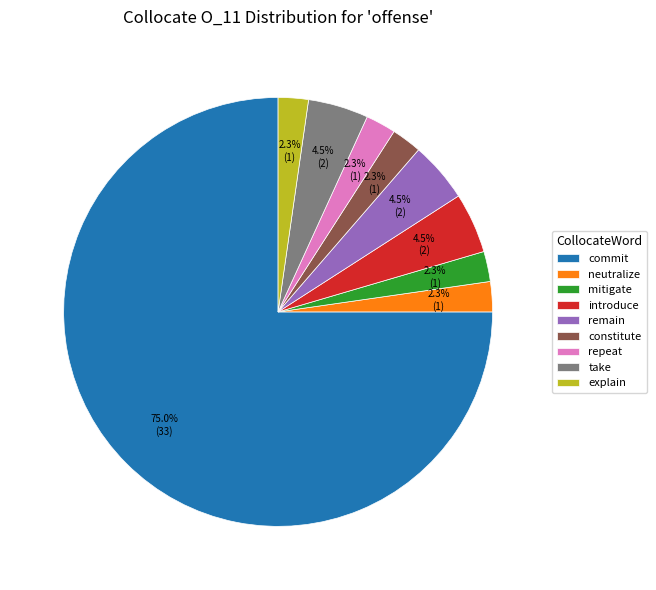

How many segments does this pie chart have?

9